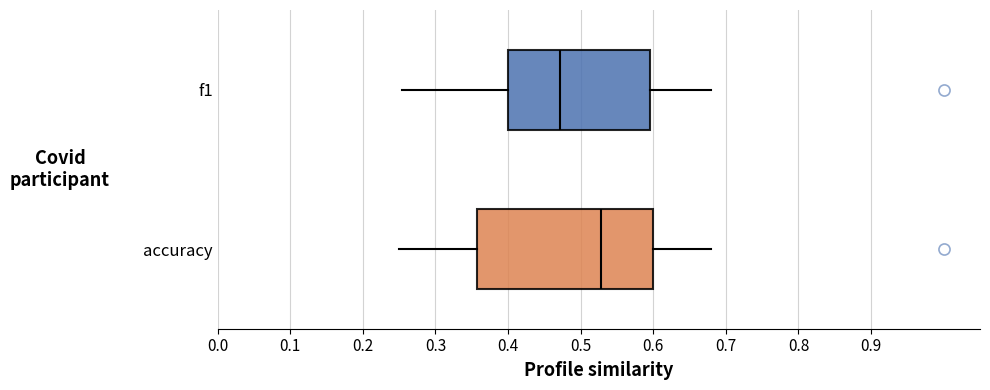

Reading bottom to top, read every box against the x-axis: the position of its median line, the range the box covers, and the ends of its whiskers. The values are not printed on the chart, so give them approximately, as read against the axis.

accuracy: median 0.53, box 0.36 to 0.60, whiskers 0.25 to 0.68
f1: median 0.47, box 0.40 to 0.60, whiskers 0.25 to 0.68